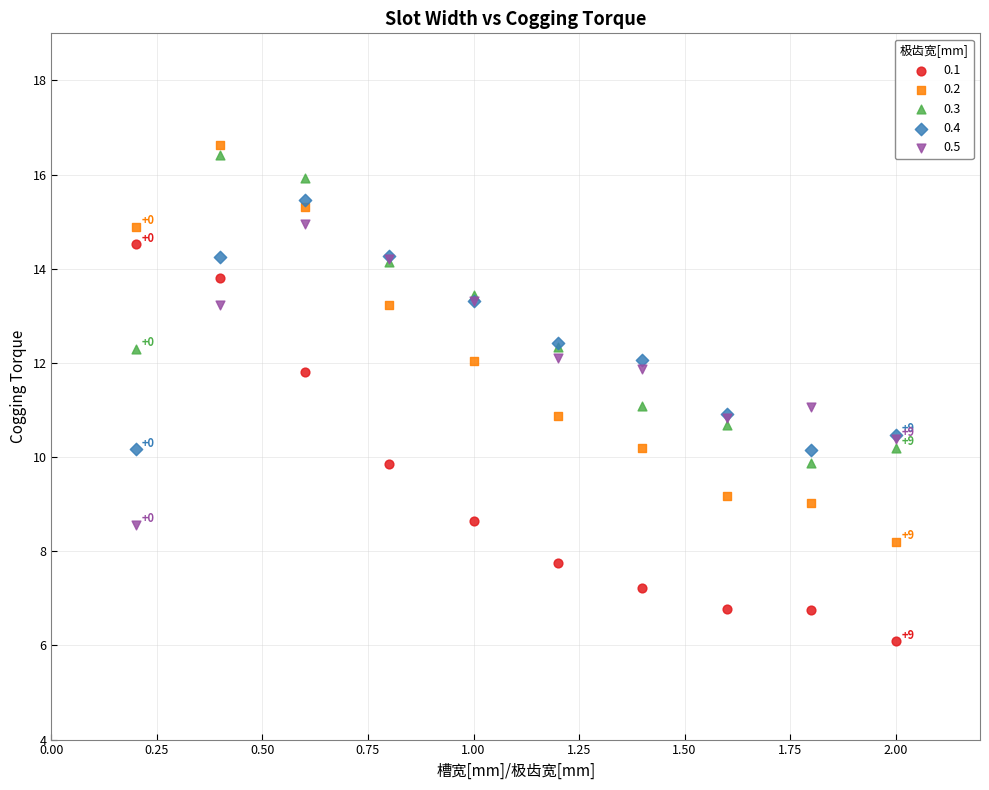

Which series contains the highest Y value?

0.2